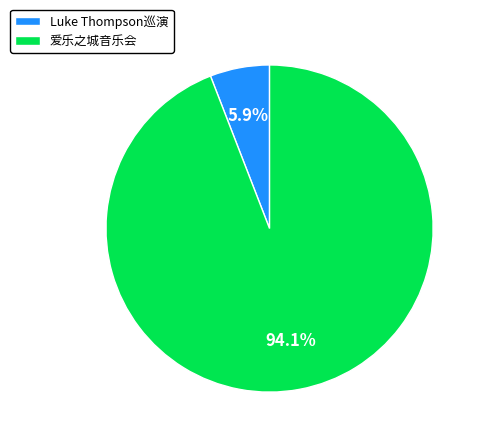

Which category has the biggest portion of the pie?

爱乐之城音乐会